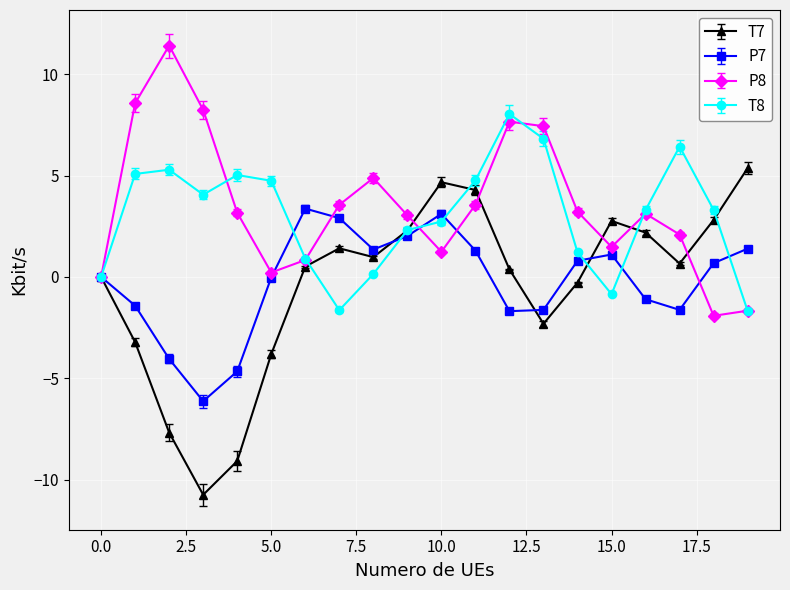

In T8, how many points are higher than both neighbors (excluding endpoints)?

4